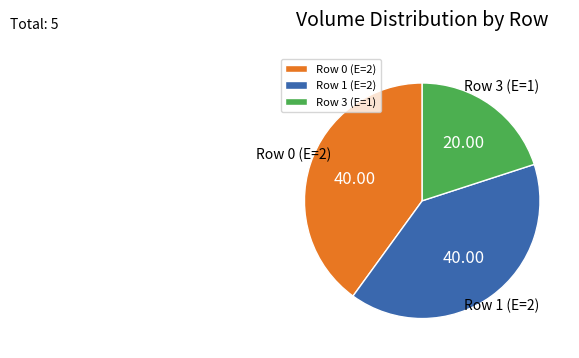

Count the number of slices in the pie.

3